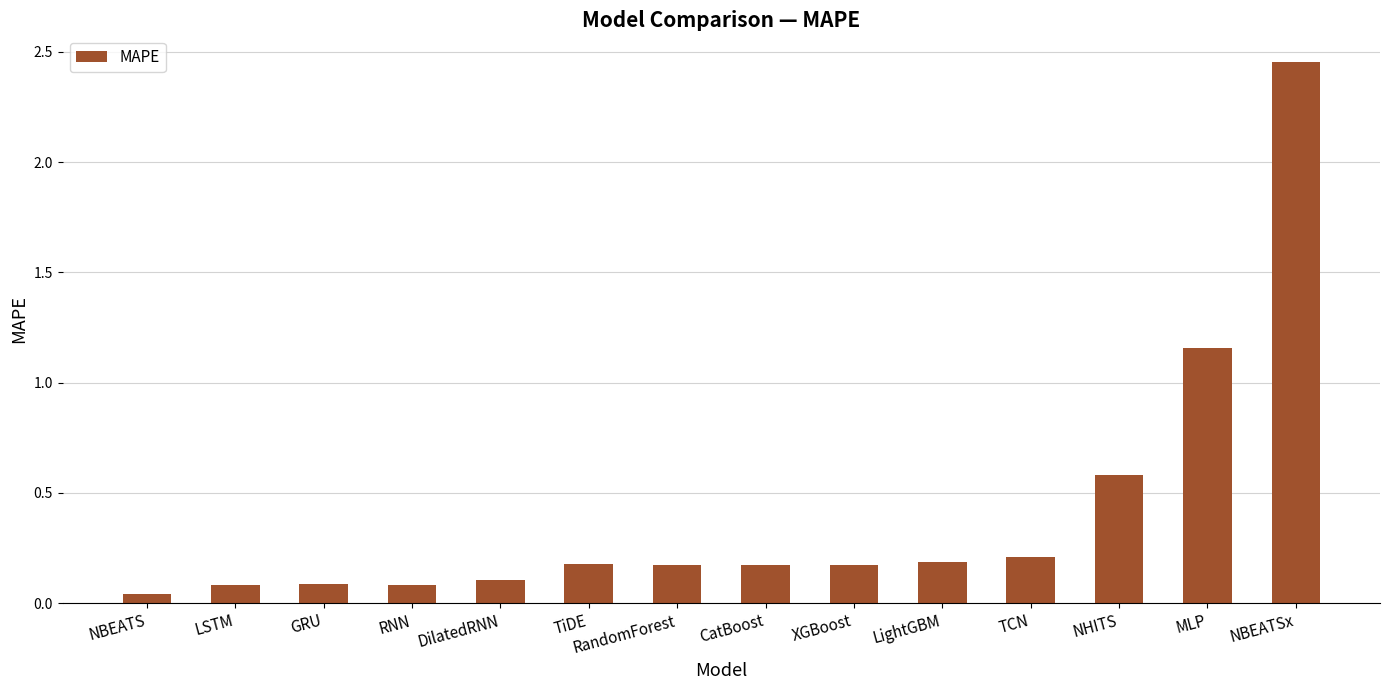

Which label corresponds to the largest value in the chart?

NBEATSx